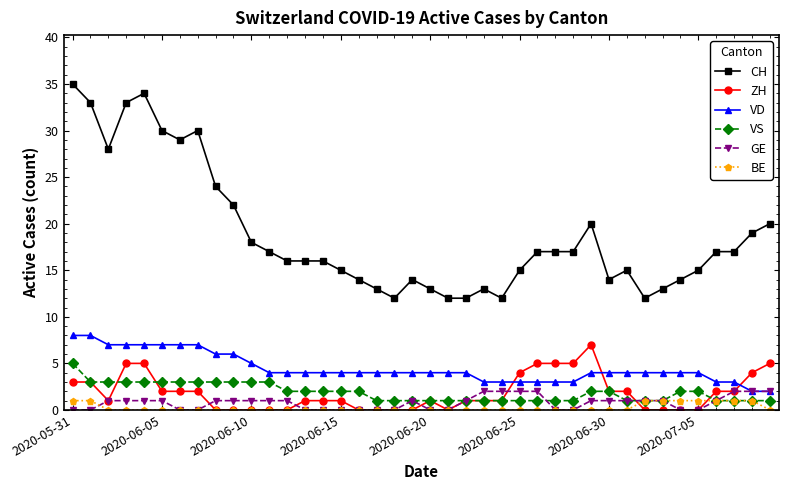

True or false: CH and VD cross at least once.

False